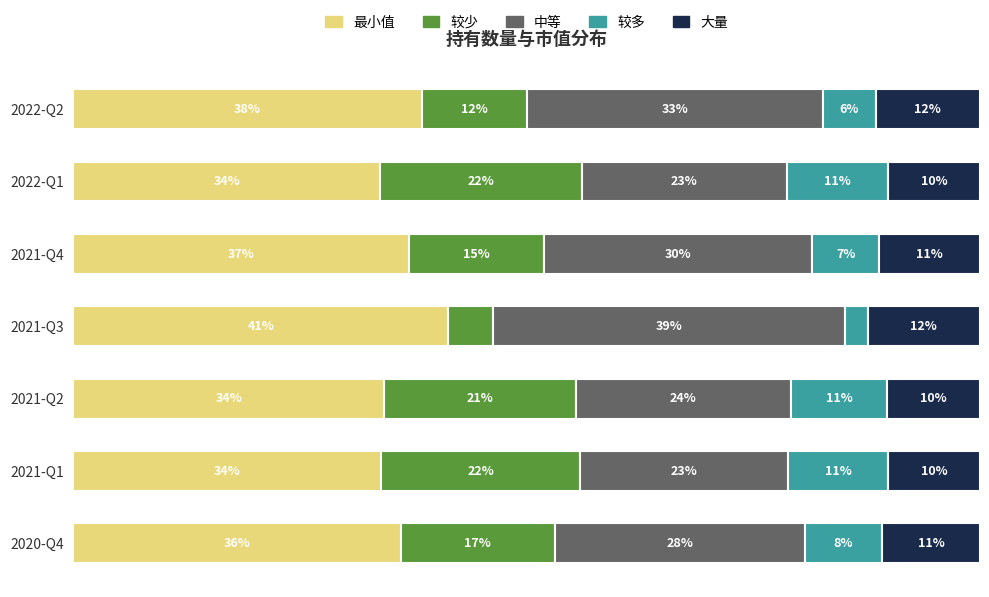

At which label is 最小值 closest to 37?

2021-Q4